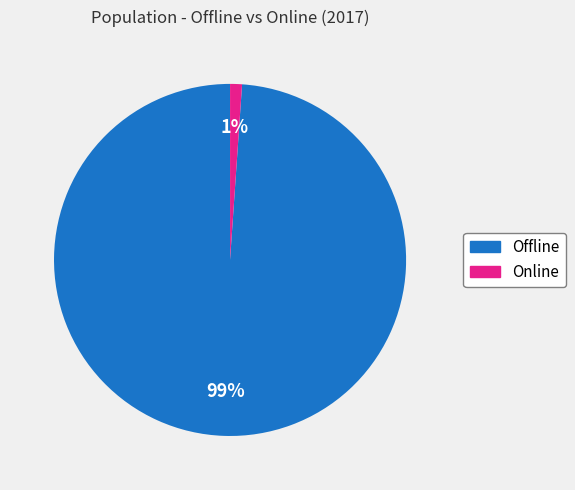

Rank the categories by value from highest to lowest.

Offline, Online